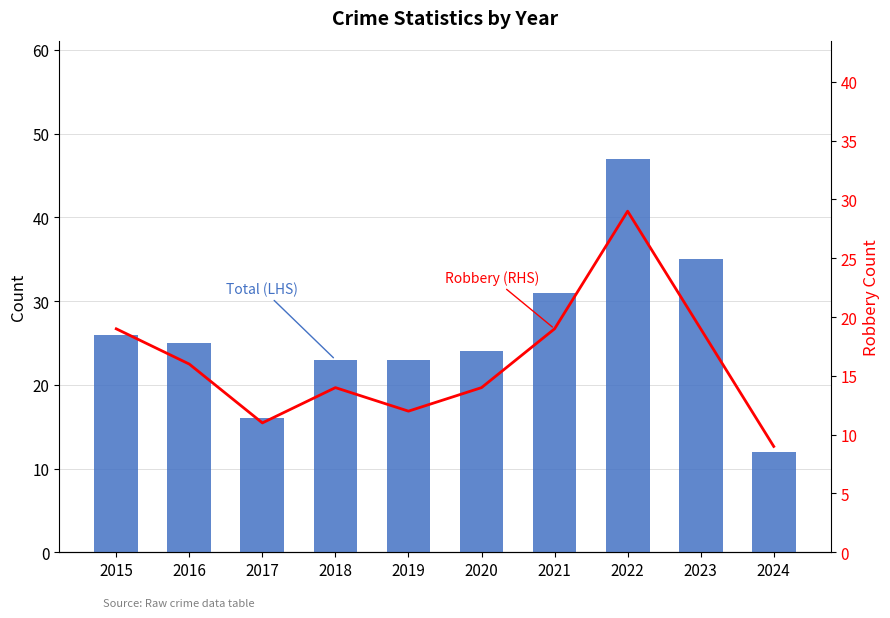

True or false: Total has a value of 26 at 2015.

True